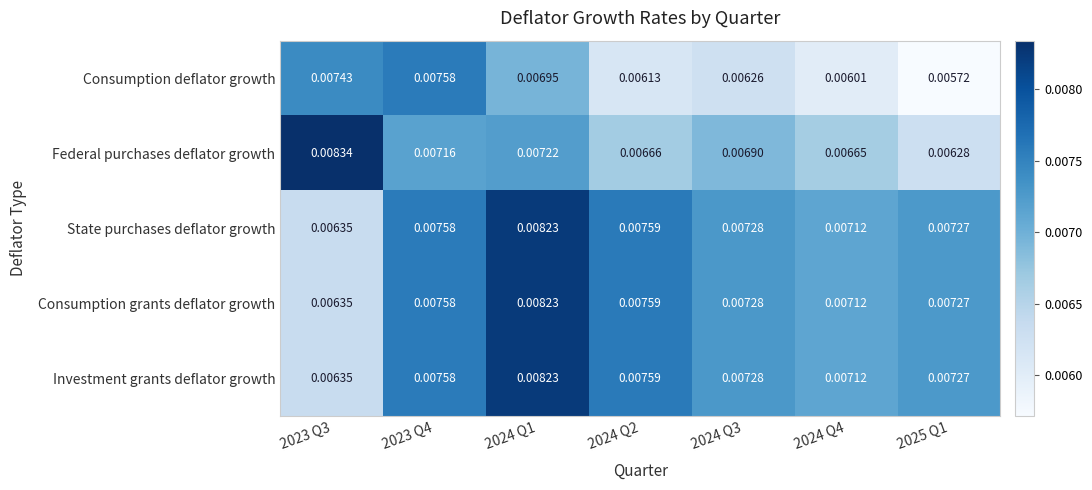

Is the value of Consumption deflator growth at 2025 Q1 greater than the value of Consumption grants deflator growth at 2024 Q4?

No